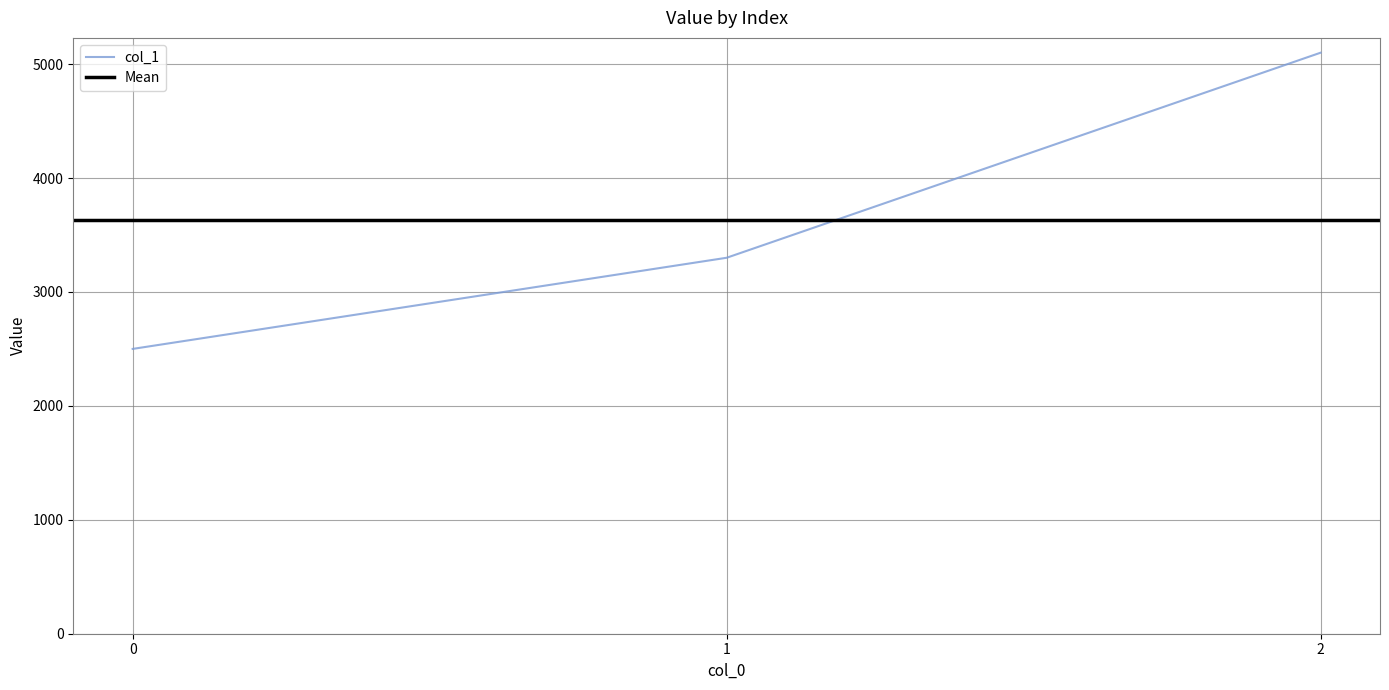

Read the value at 1, to the nearest 50.

3300